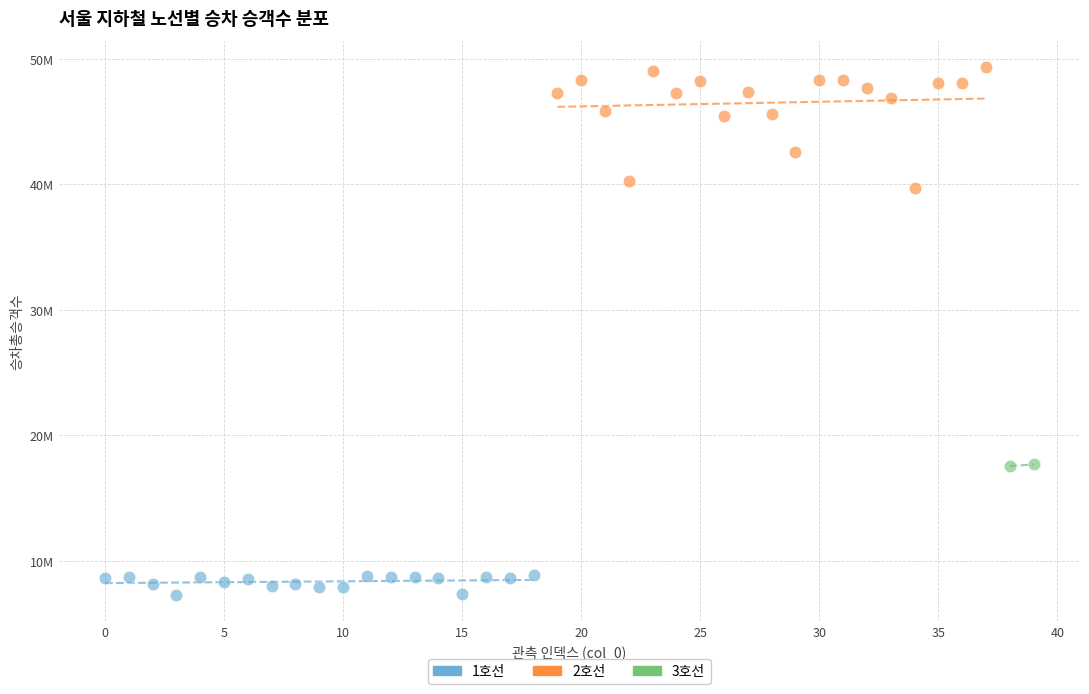

Which series reaches the maximum Y coordinate?

2호선